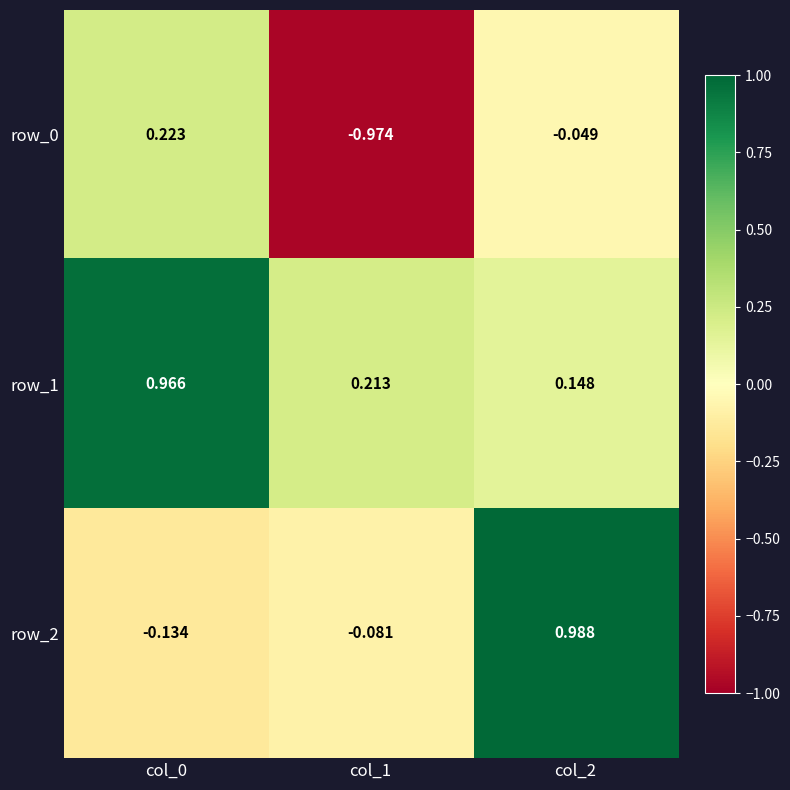

Between col_0 and col_1, which is larger?

col_0